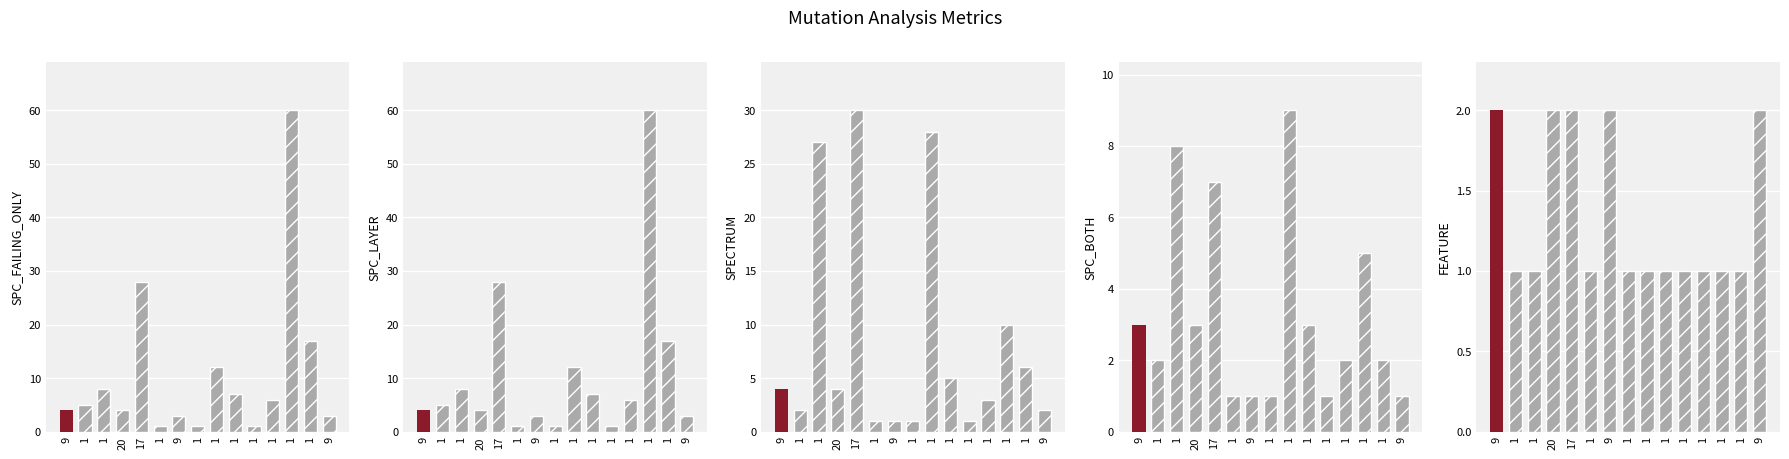

What is the label of the 10th bar from the right?

1